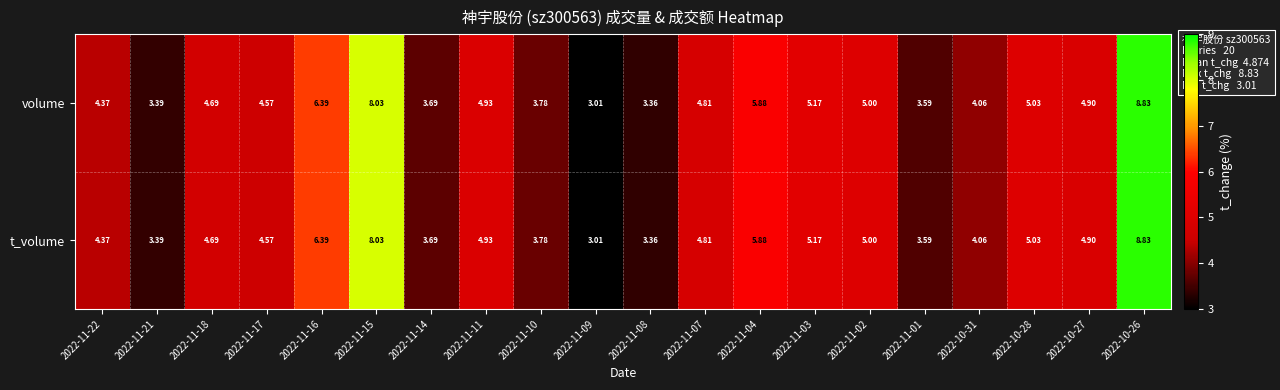

Is the value of volume at 2022-11-14 greater than the value of t_volume at 2022-11-03?

No